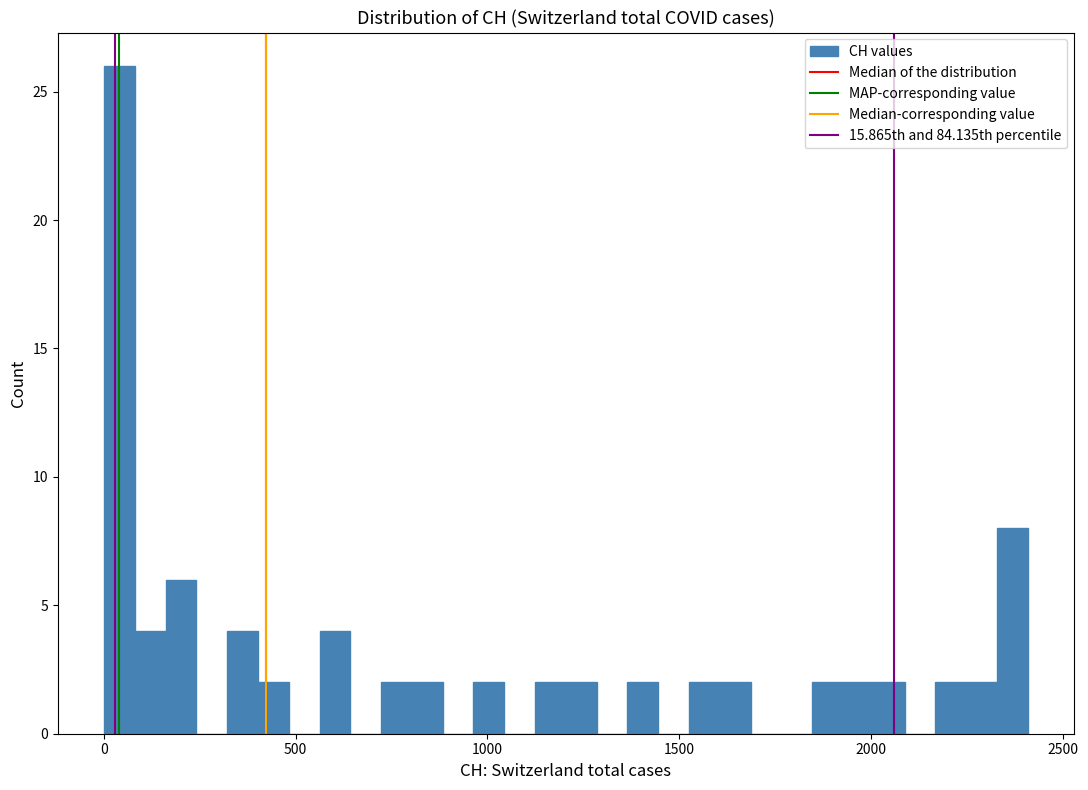

Around what value on the x-axis is the tallest bar? Give the approximate position of its centre, as read against the axis.

50